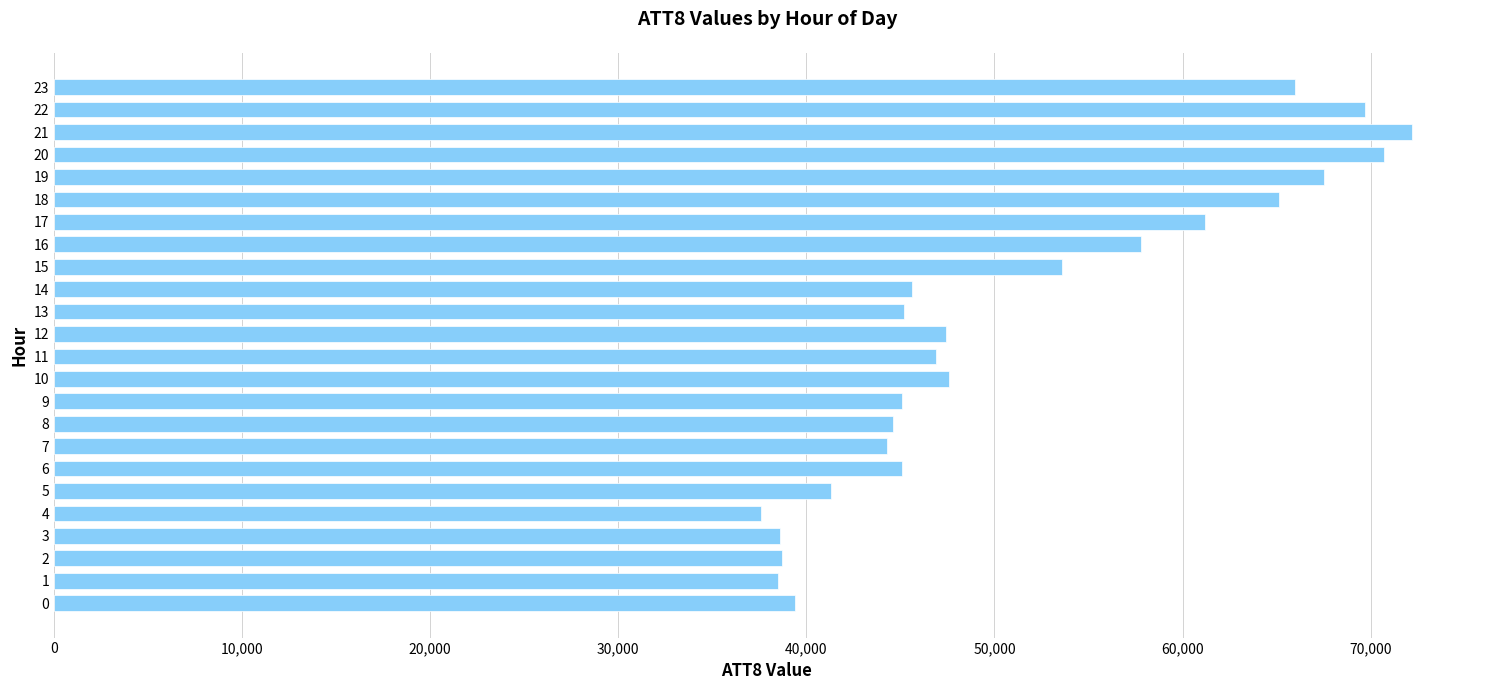

Are the bars grouped side by side (vs. stacked)?

No